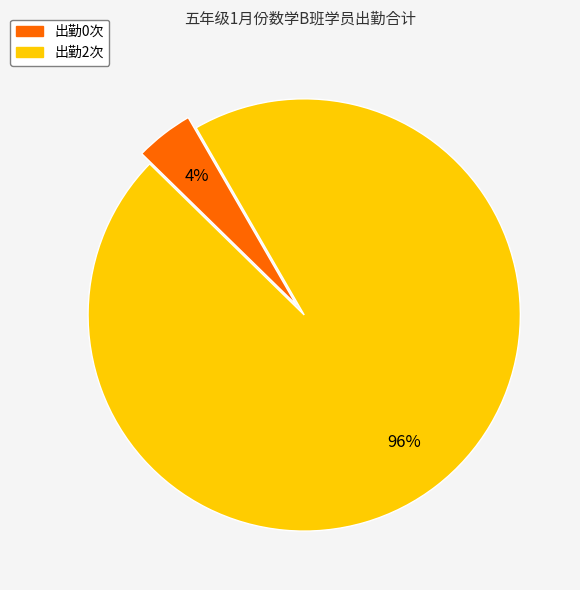

To the nearest percent, what is the average slice percentage?

50%